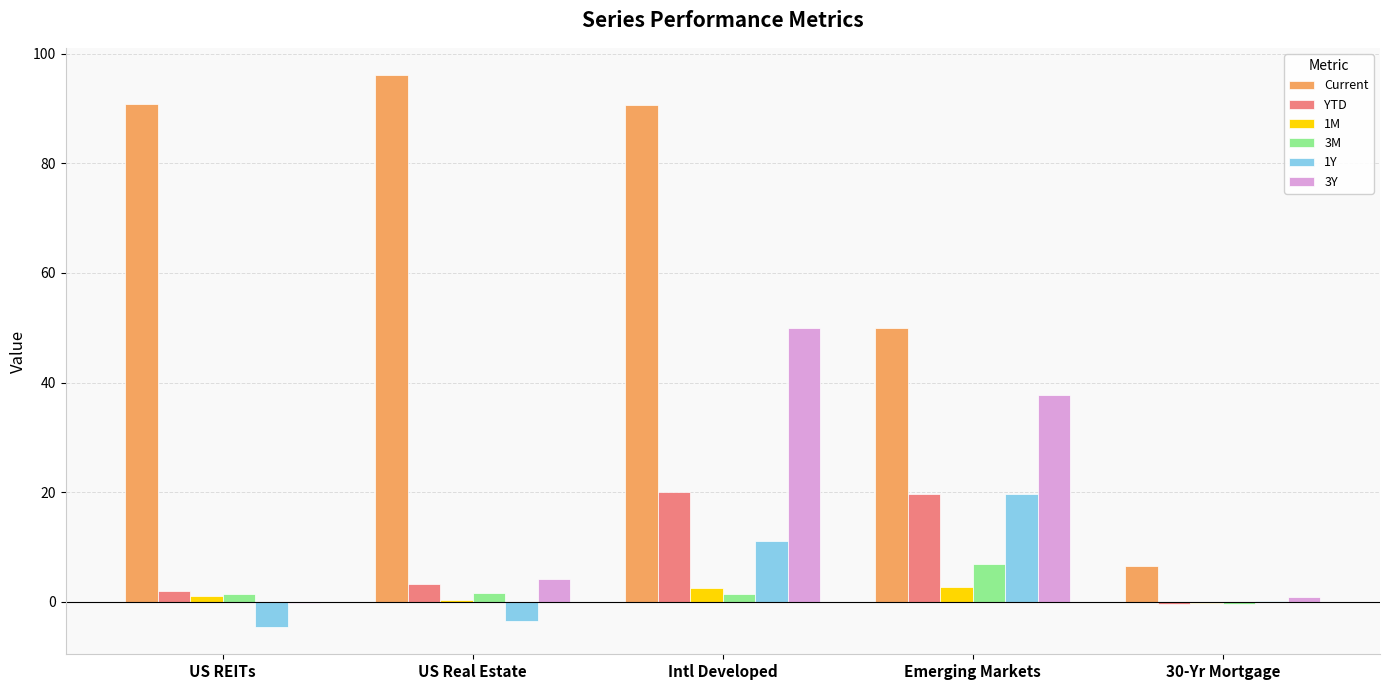

What are all the series names shown in the legend?

Current, YTD, 1M, 3M, 1Y, 3Y